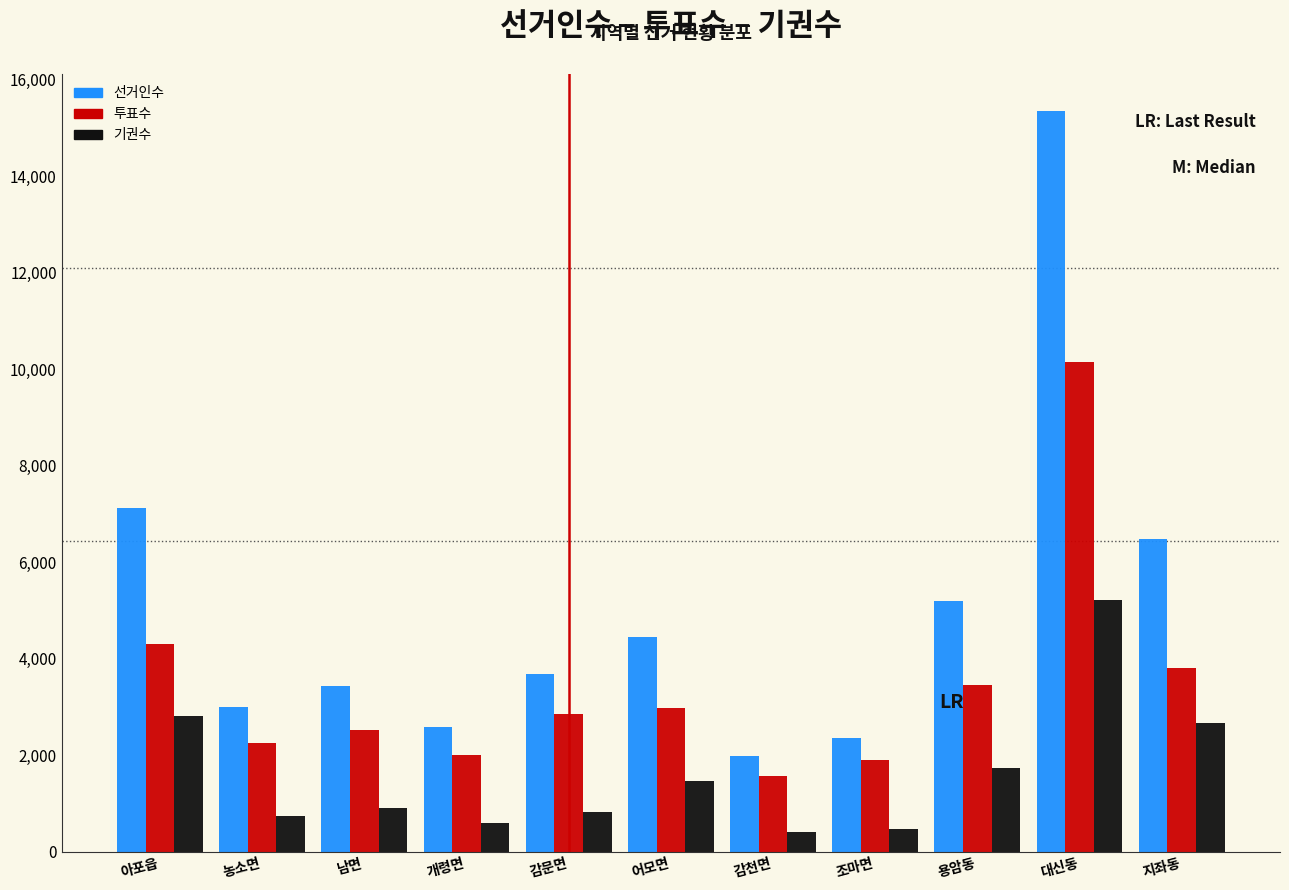

At 대신동, list the series in order from smallest to largest.

기권수, 투표수, 선거인수